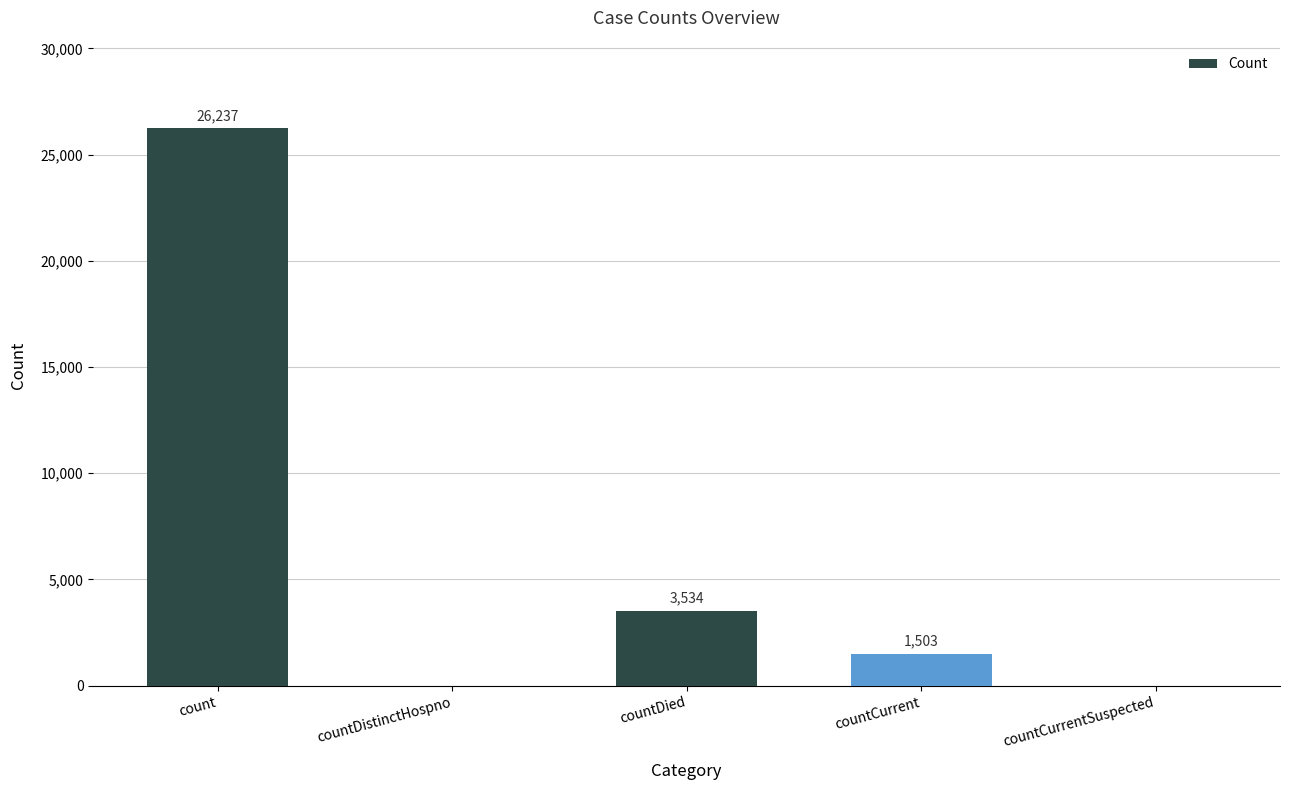

What is the greatest value displayed?

26237